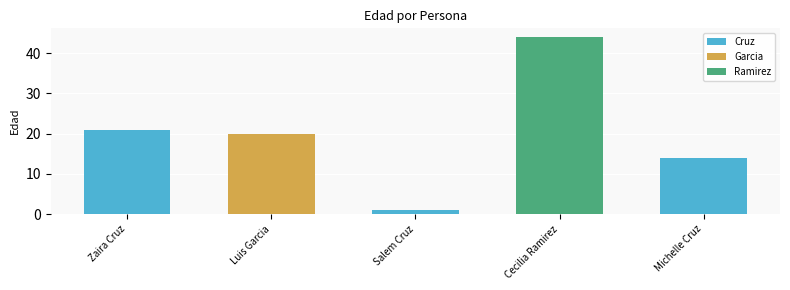

What is the change in value from Zaira Cruz to Michelle Cruz?

-7